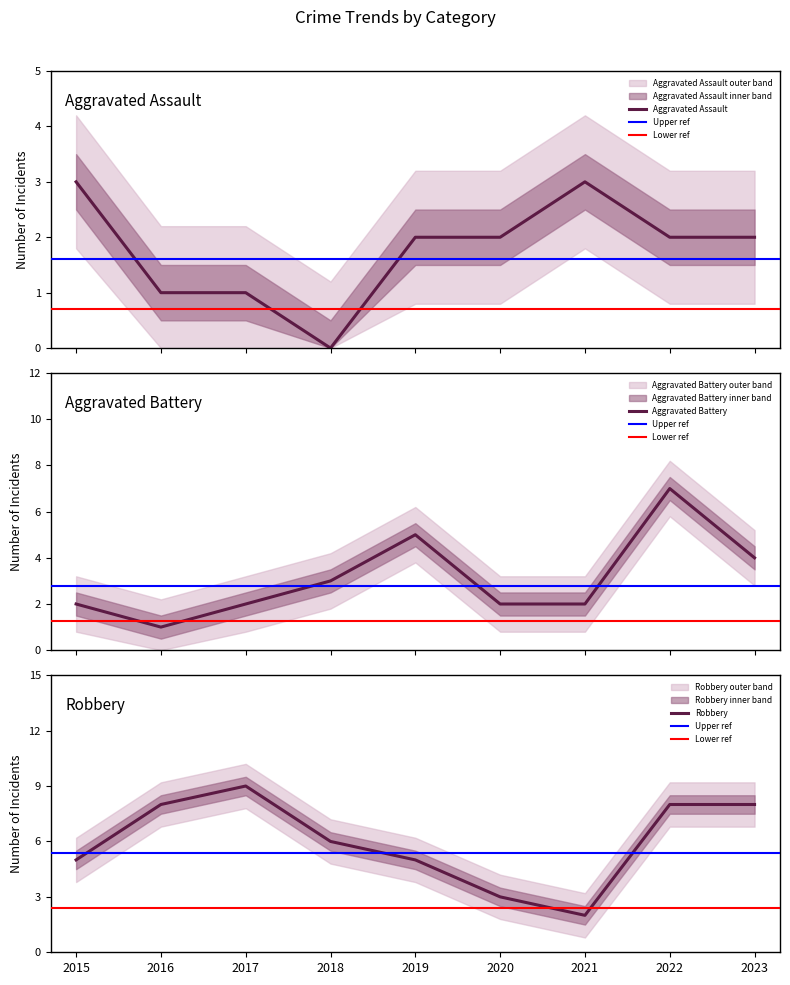

Count the Robbery values in the range 5 to 8.

6